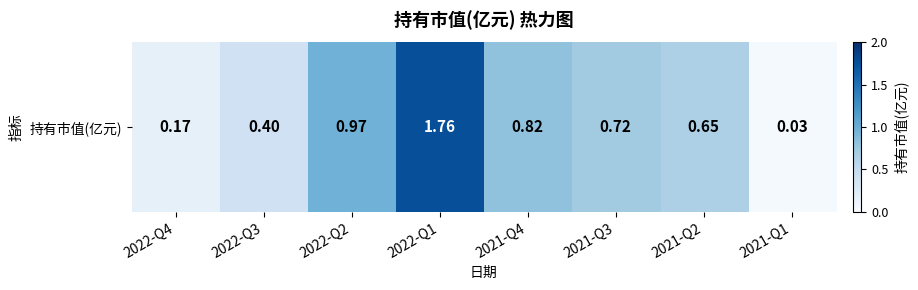

Rank the categories by value from lowest to highest.

2021-Q1, 2022-Q4, 2022-Q3, 2021-Q2, 2021-Q3, 2021-Q4, 2022-Q2, 2022-Q1